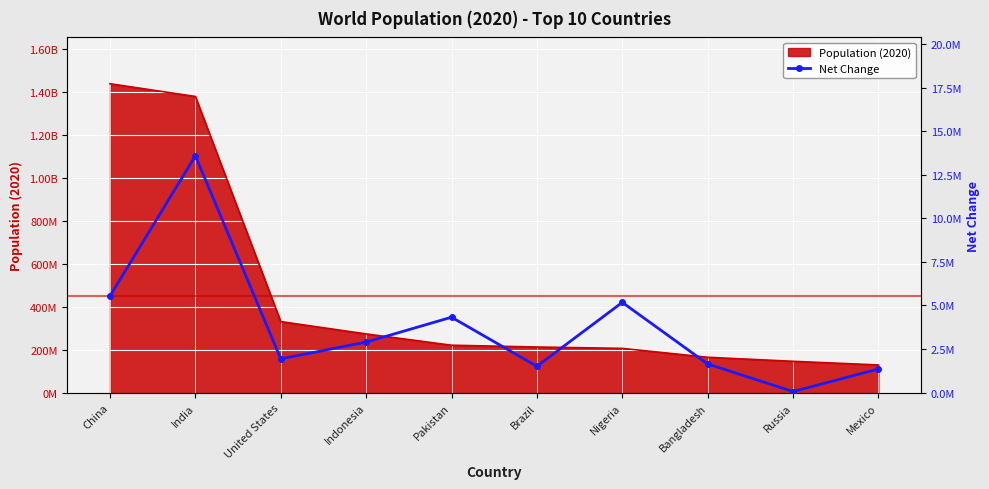

Where is the first local maximum?

India